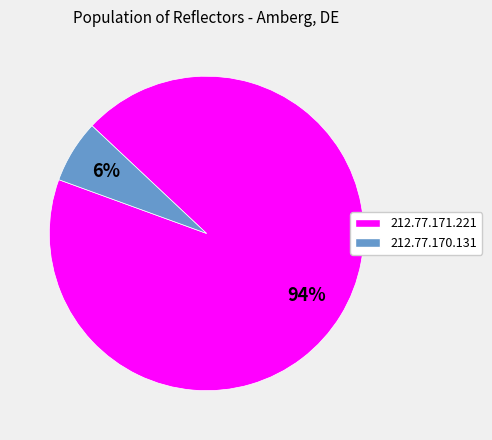

Between 212.77.171.221 and 212.77.170.131, which is larger?

212.77.171.221